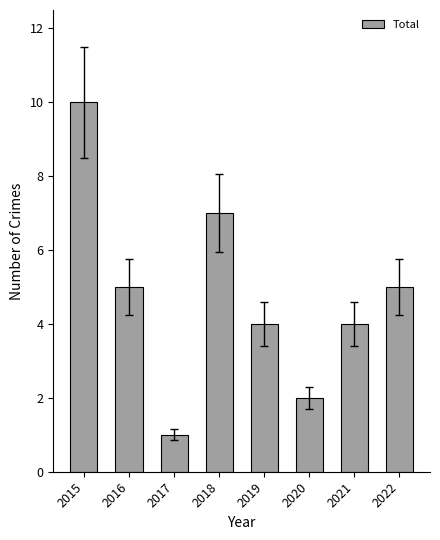

Which has a higher value, 2021 or 2016?

2016